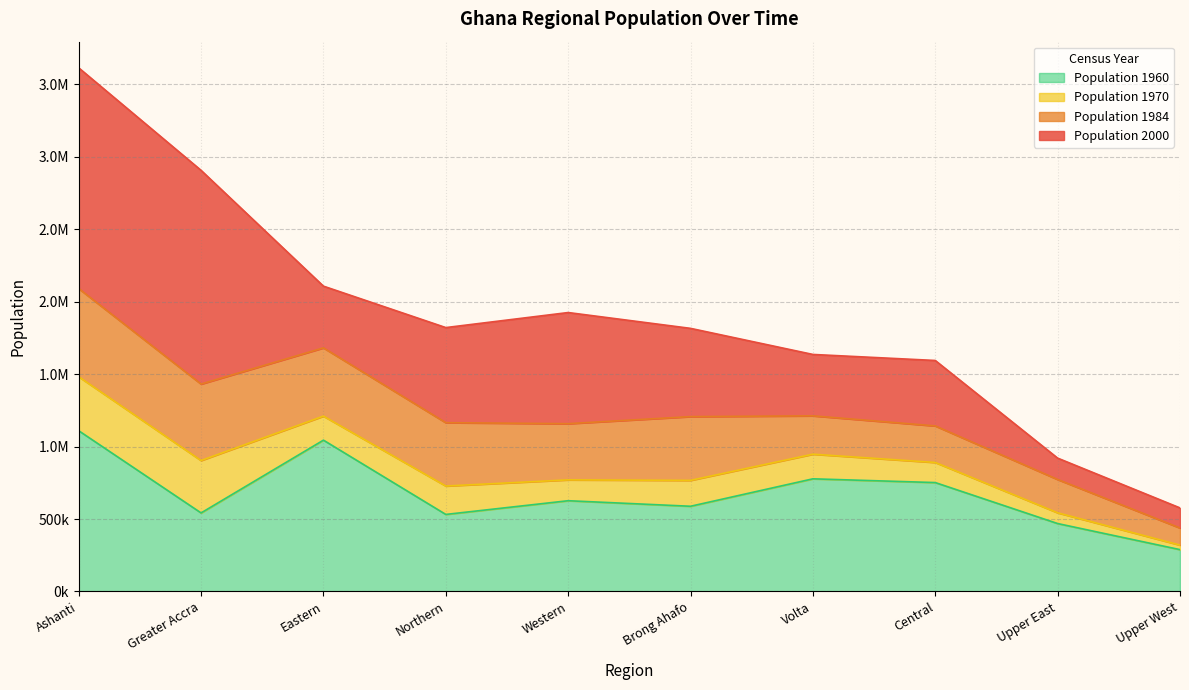

List the series in order of their peak value, highest first.

Population 2000, Population 1984, Population 1970, Population 1960